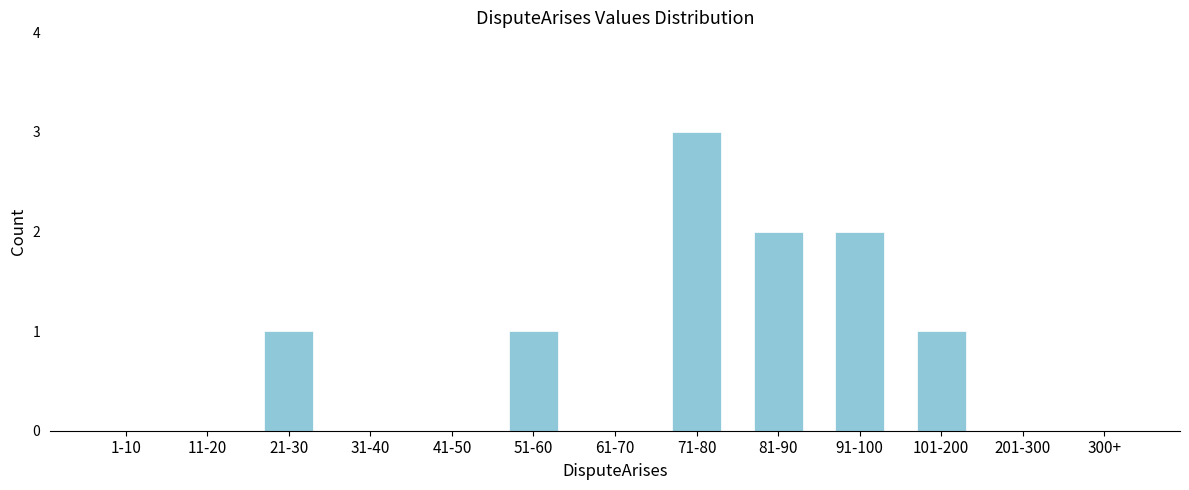

Reading left to right, list all the values displayed in this chart.

1-10=0	11-20=0	21-30=1	31-40=0	41-50=0	51-60=1	61-70=0	71-80=3	81-90=2	91-100=2	101-200=1	201-300=0	300+=0